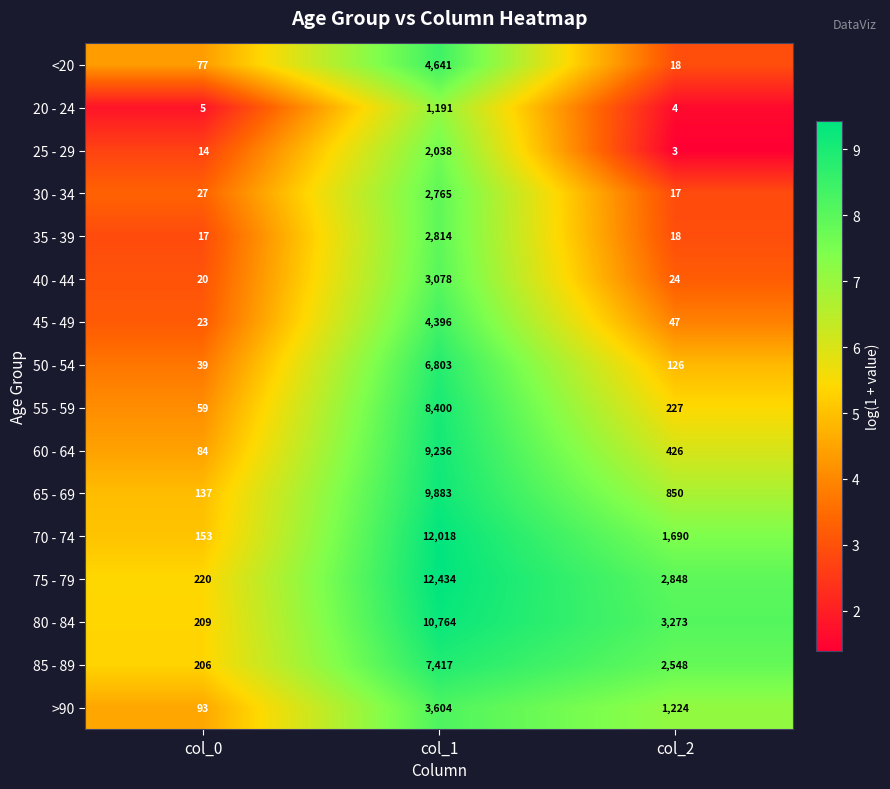

True or false: 45 - 49 has a value of 47 at col_2.

True